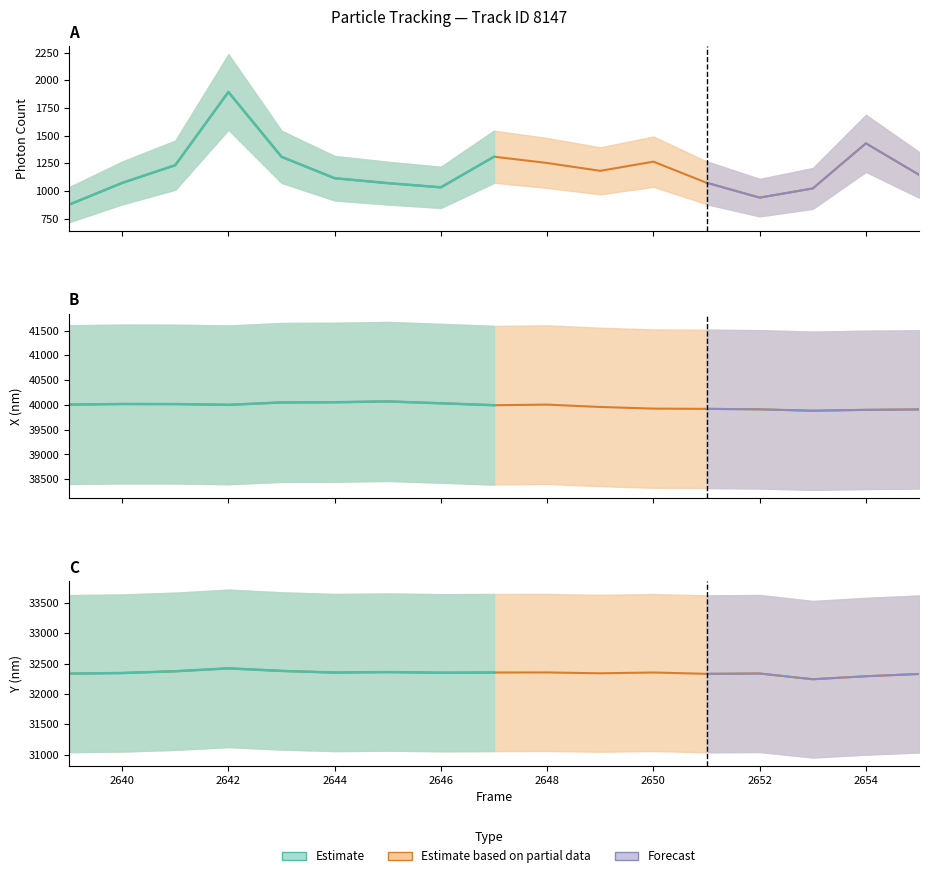

What is the sum of all Y (nm) offset values?

549842.6